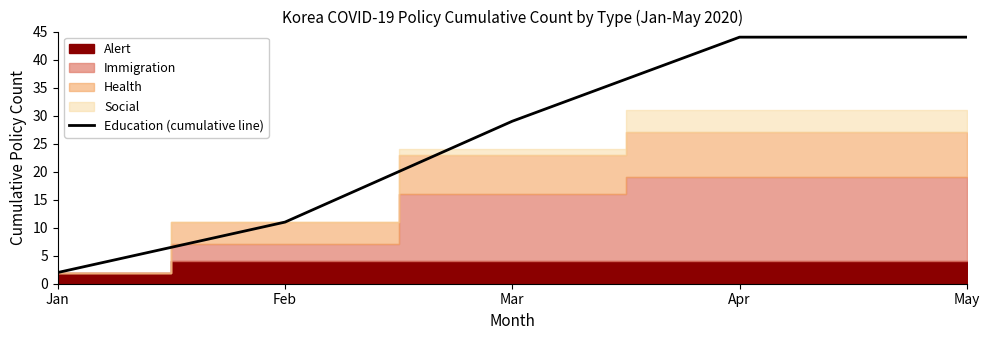

Does the chart display data point markers on the line(s)?

No